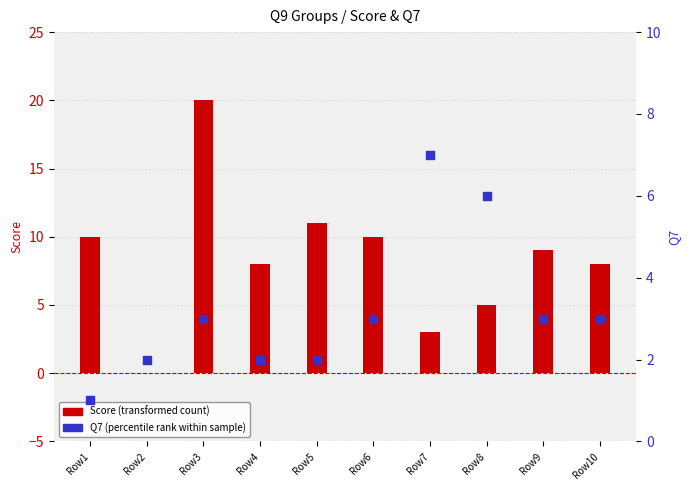

Which series reaches the maximum Y coordinate?

Score (transformed count)